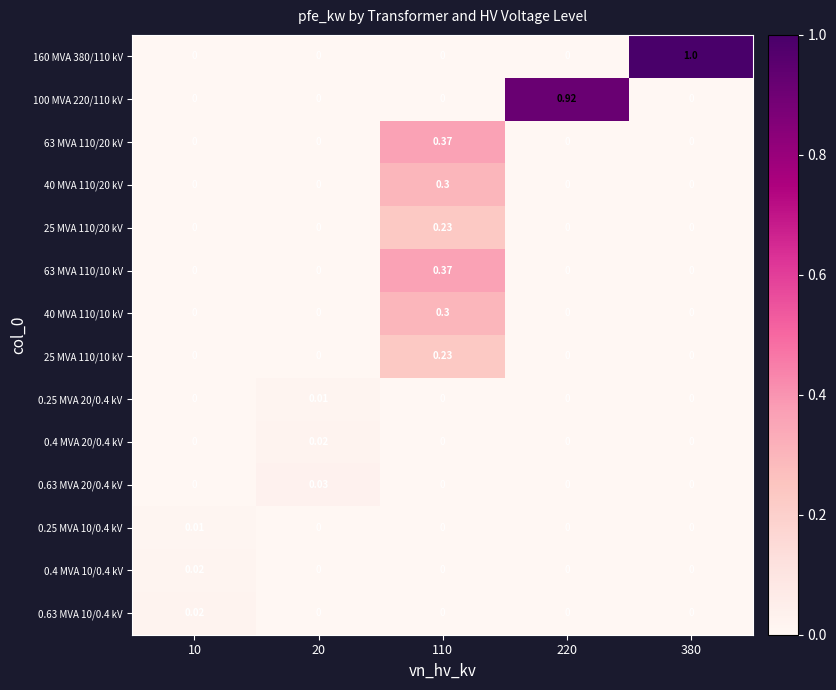

Rank the series by their maximum value, from highest to lowest.

160 MVA 380/110 kV, 100 MVA 220/110 kV, 63 MVA 110/20 kV, 63 MVA 110/10 kV, 40 MVA 110/20 kV, 40 MVA 110/10 kV, 25 MVA 110/20 kV, 25 MVA 110/10 kV, 0.63 MVA 20/0.4 kV, 0.4 MVA 20/0.4 kV, 0.63 MVA 10/0.4 kV, 0.4 MVA 10/0.4 kV, 0.25 MVA 20/0.4 kV, 0.25 MVA 10/0.4 kV